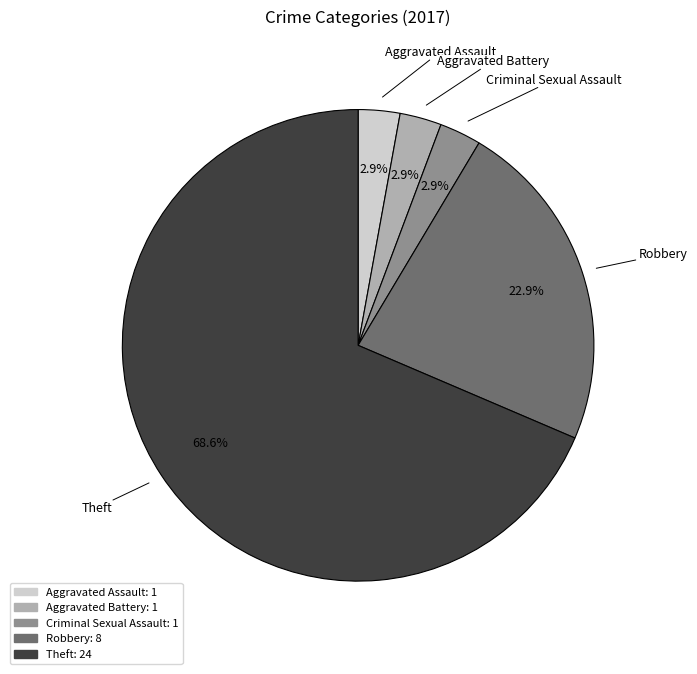

To the nearest percent, what percentage of the pie is Aggravated Battery?

3%